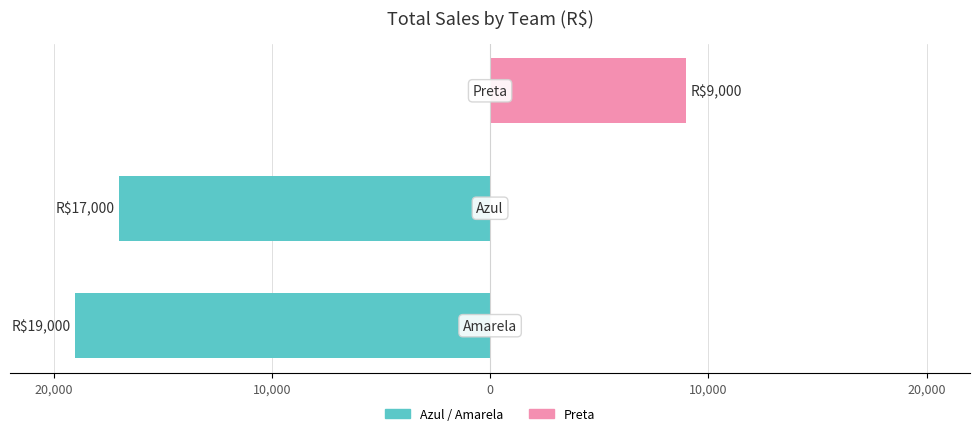

True or false: Azul/Amarela (Teal) has a value of -17000 at 10,000.

True